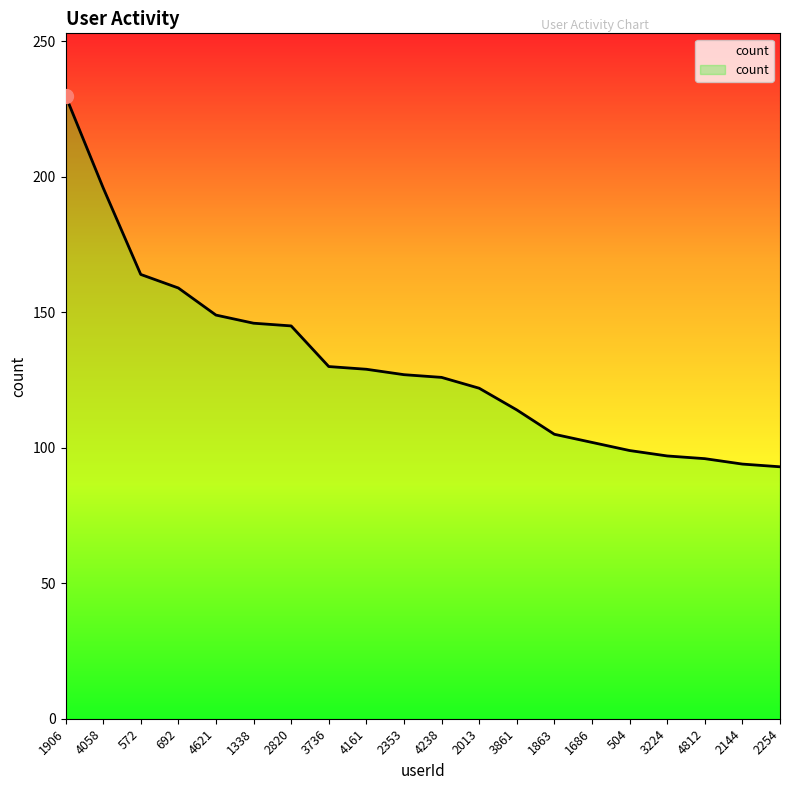

What is the change in value from 3736 to 4812?

-34